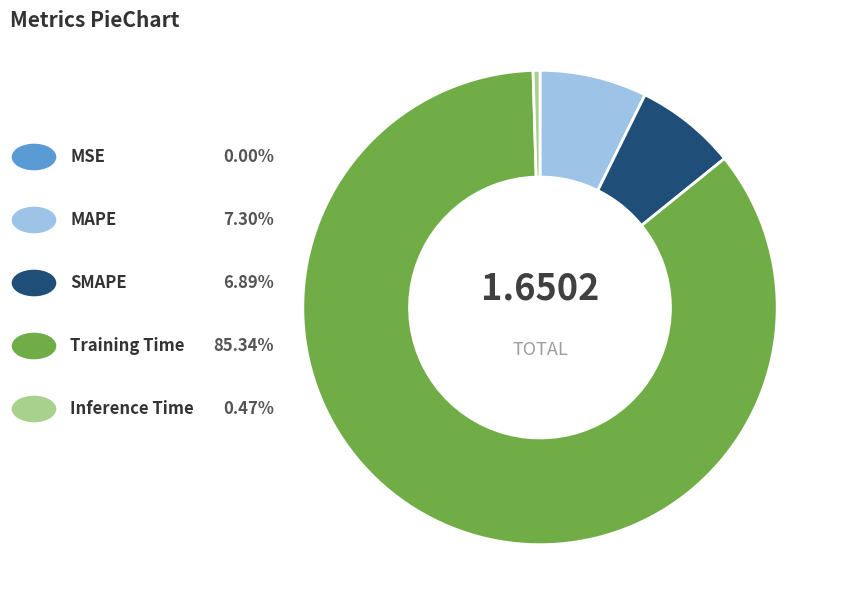

Is there any slice that represents more than half of the pie?

Yes